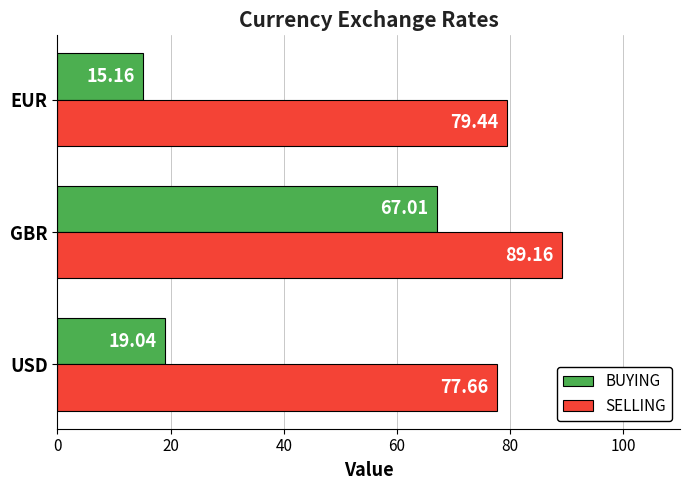

What is the difference between the maximum and minimum values in the SELLING series?

11.5